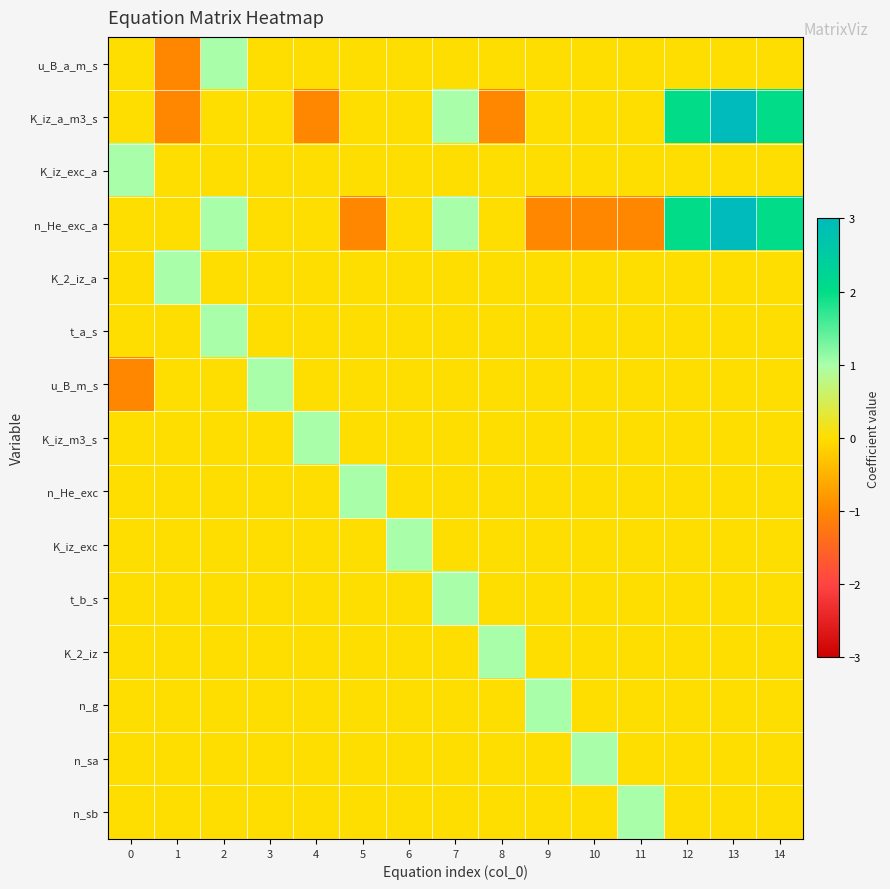

How many data points does each series have?

15